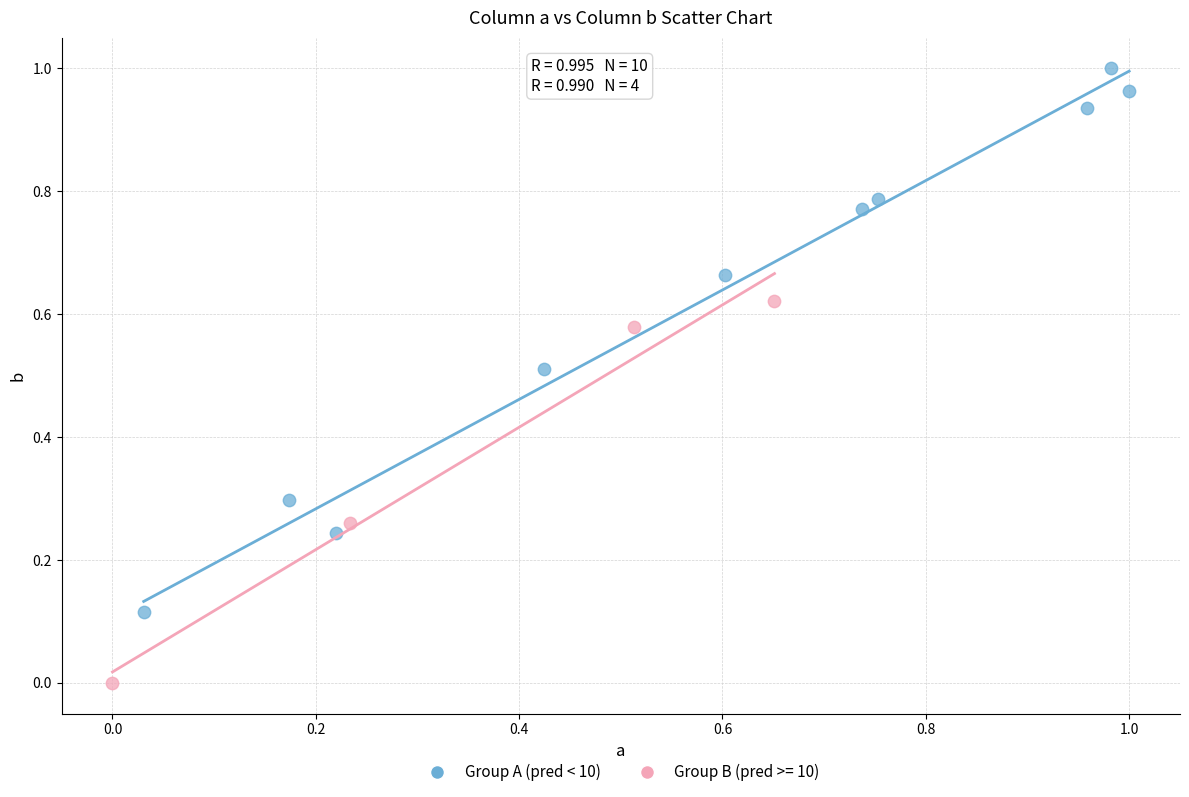

Which series contains the highest Y value?

Group A (pred < 10)